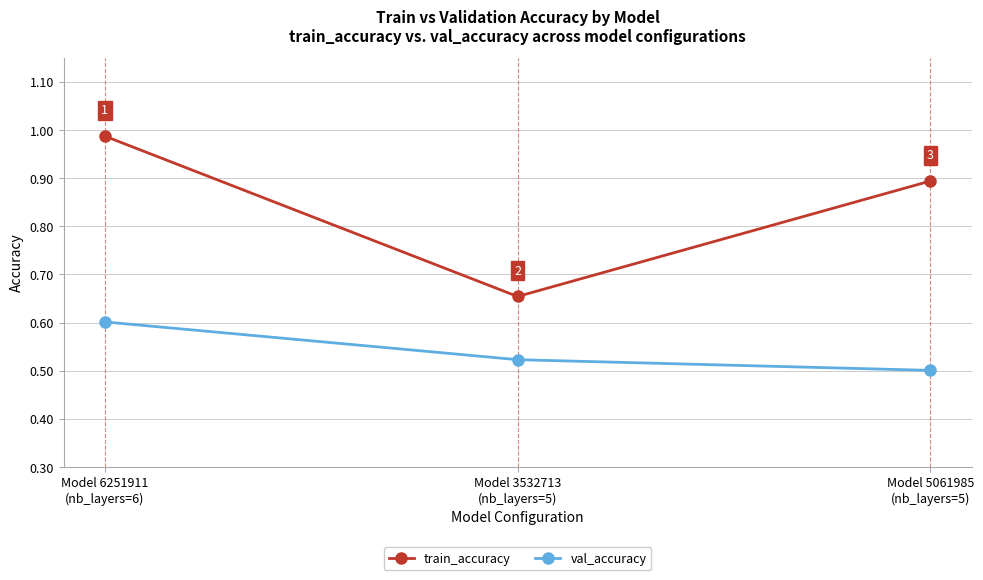

How many lines are shown in the chart?

2